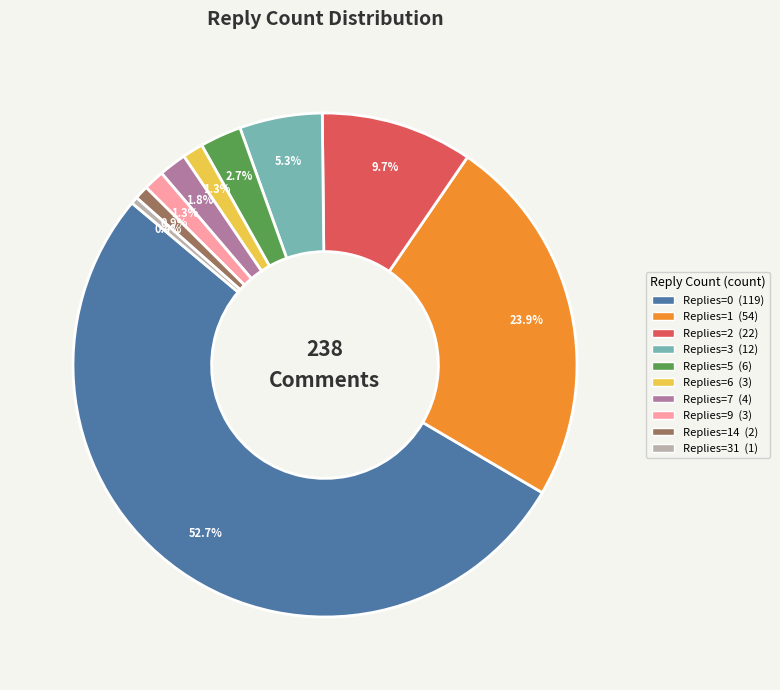

Is there any slice that represents more than half of the pie?

Yes